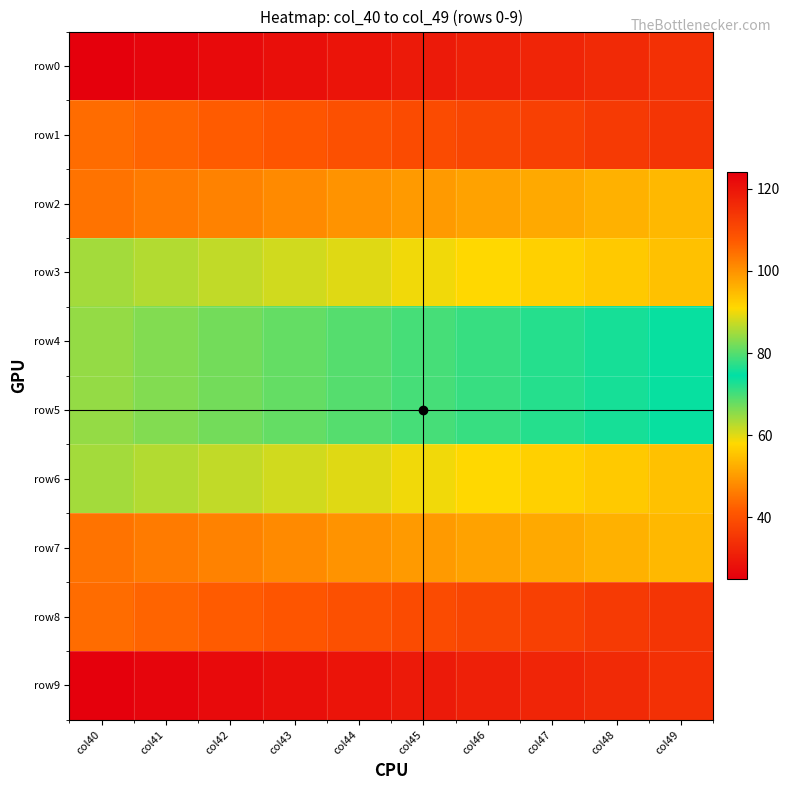

What is the spread (max minus min) of values at col46?

87.0